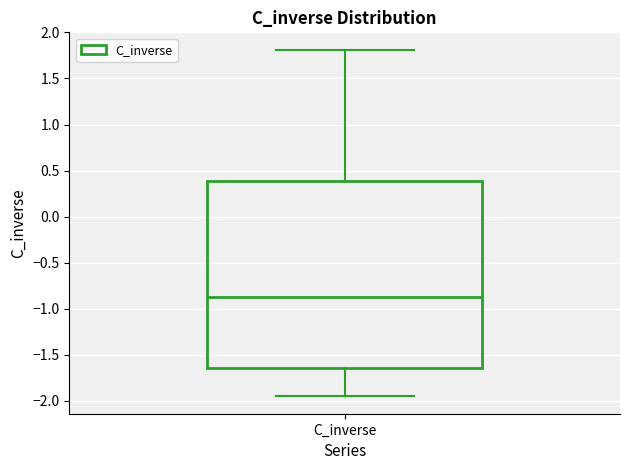

Read this box plot against the y-axis: the position of the median line, the range covered by the box, and the ends of both whiskers. The values are not printed on the chart, so give them approximately, as read against the axis.

median -0.85, box -1.65 to 0.40, whiskers -1.95 to 1.80